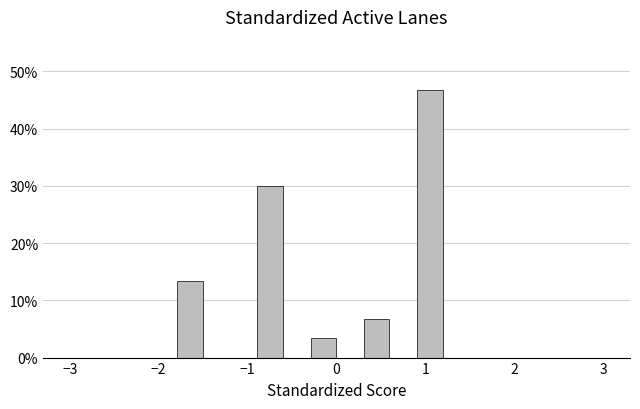

Read against the x-axis, roughly where is the centre of the tallest bar?

1.1